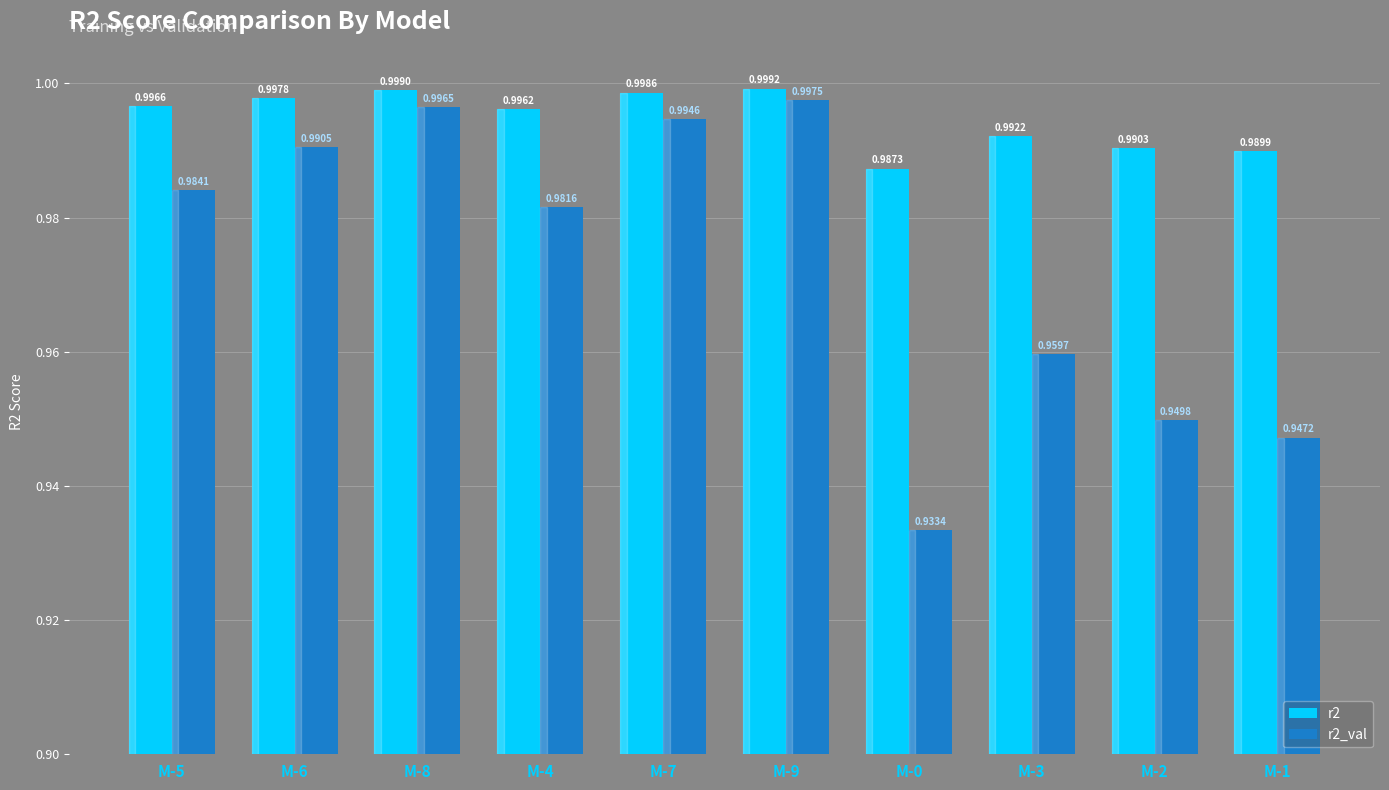

The r2_val series shows 1.6 at M-7. True or false?

False